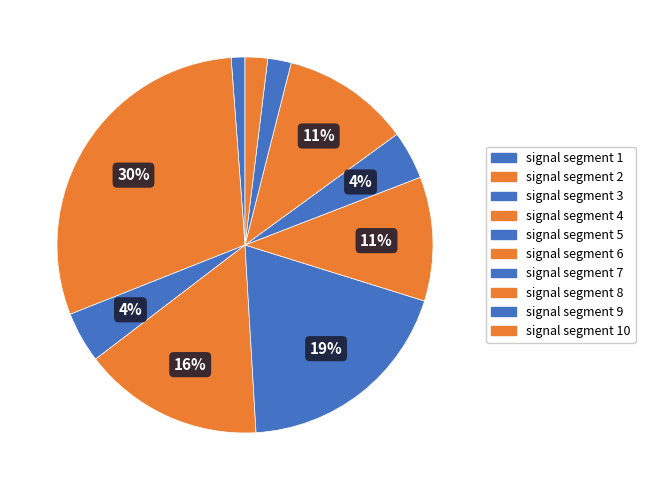

Is the sum of signal segment 5 and signal segment 9 greater than half?

No